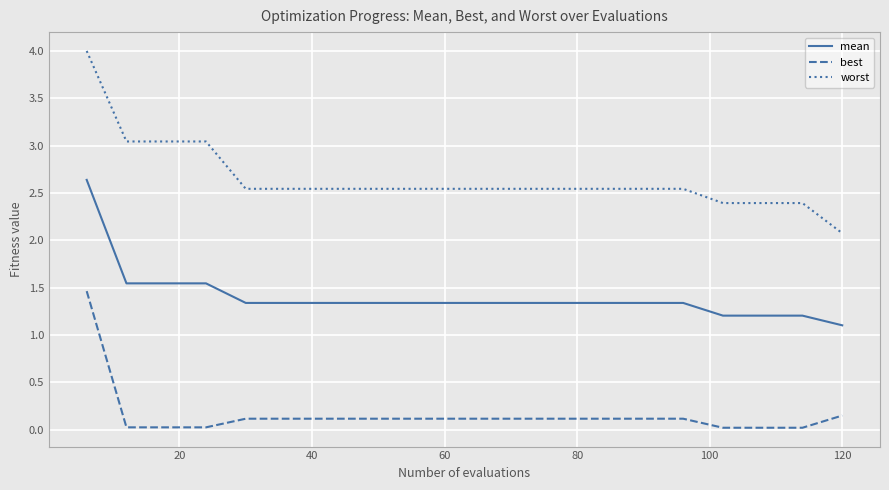

Which series has the largest range (max minus min)?

worst